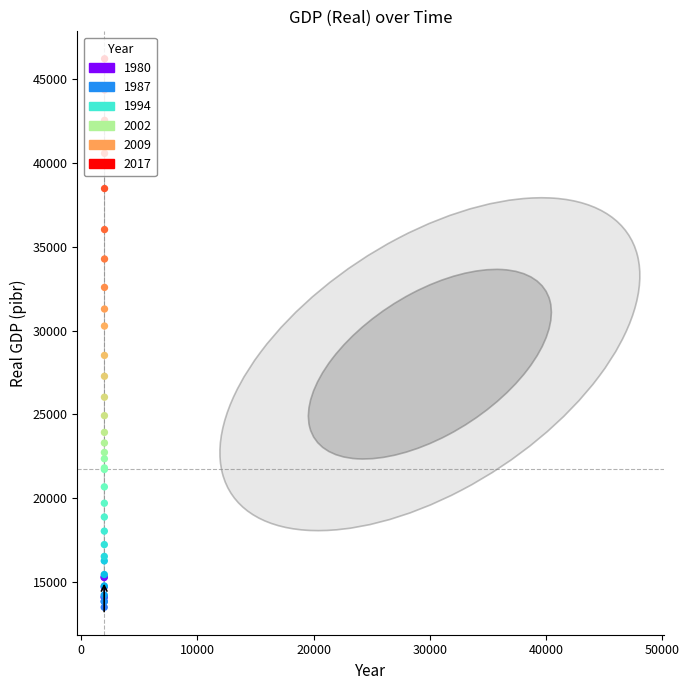

What is the smallest value displayed?

13485.7